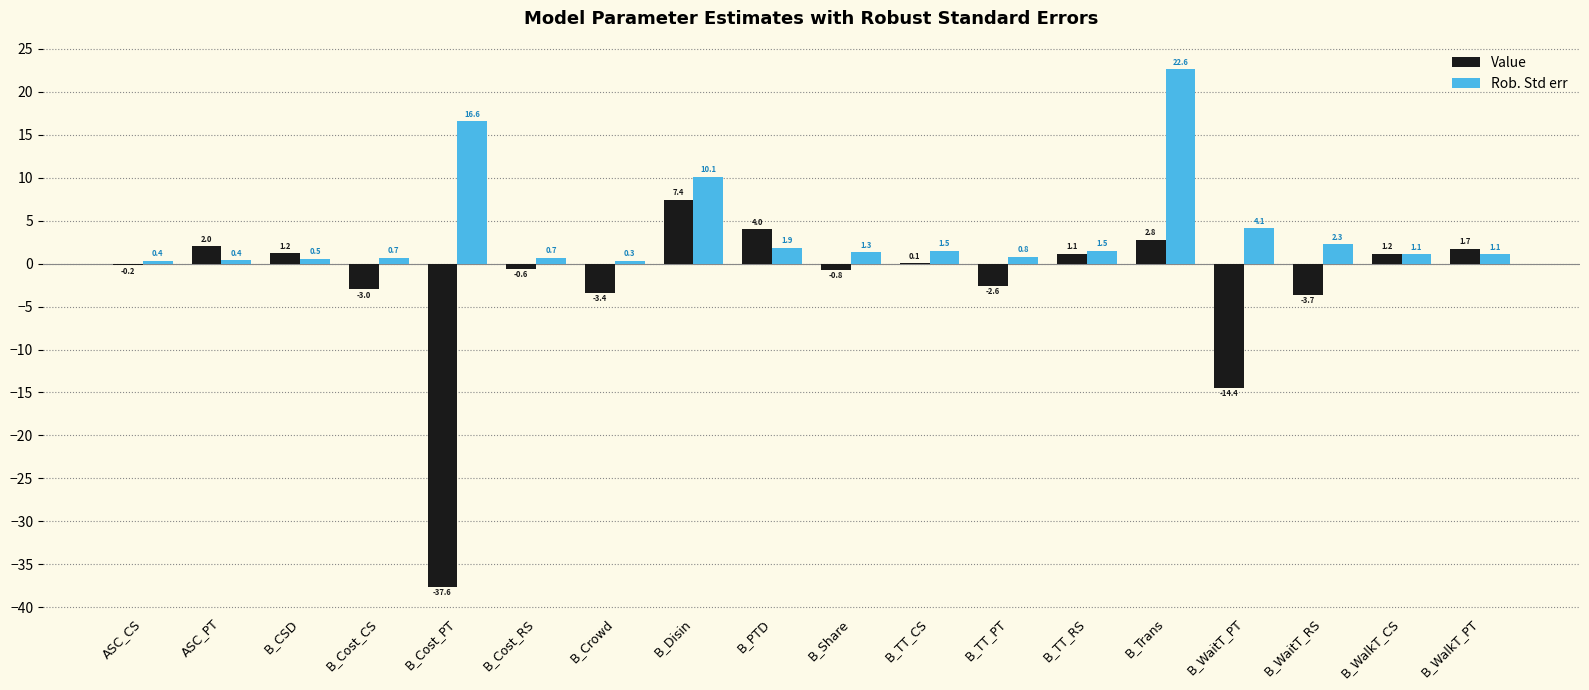

What is the average value of the Value series?

-2.5